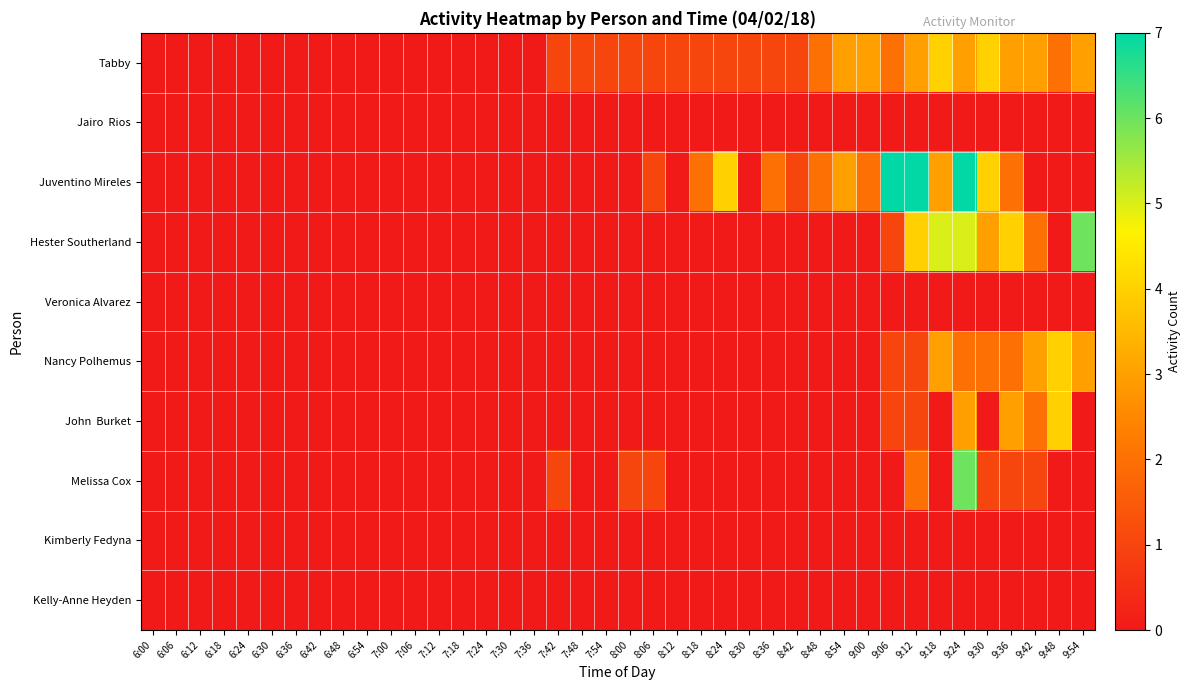

What is the total value across all series at 8:48?

4